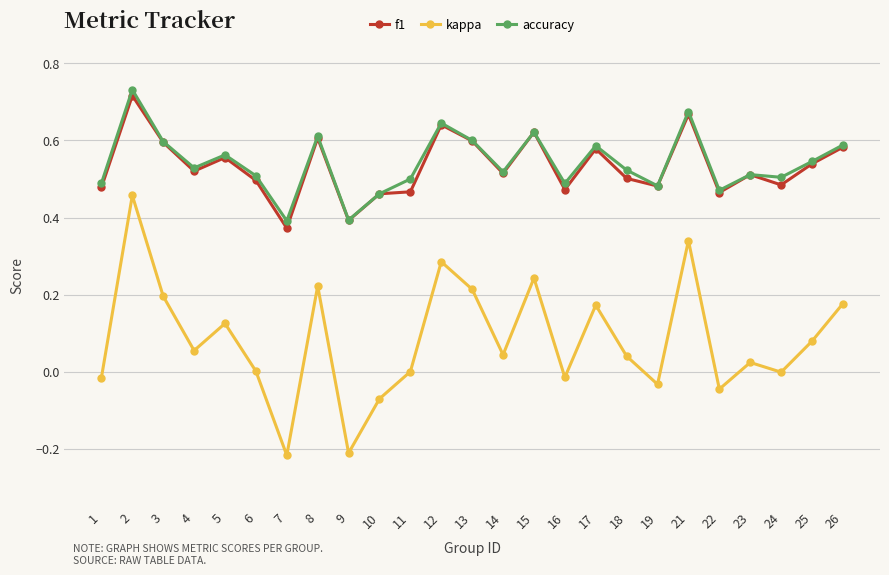

Count the number of data series in this chart.

3